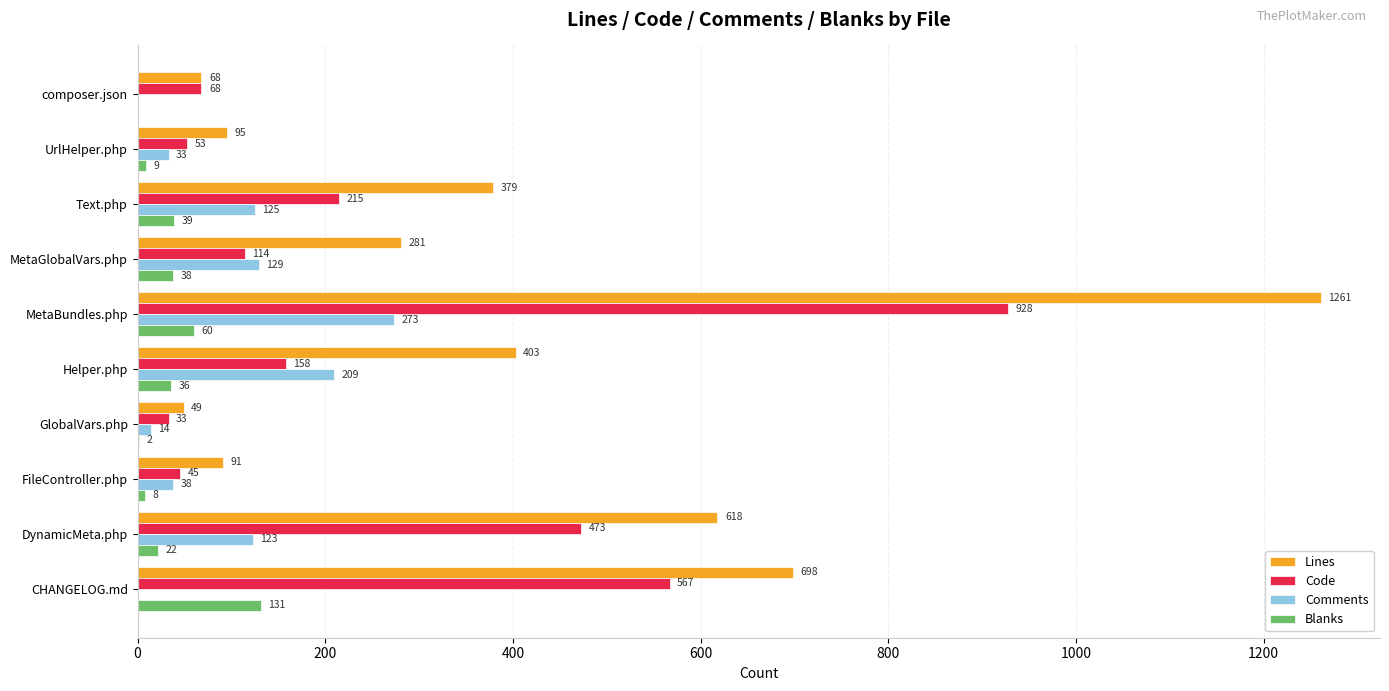

Is the value of Comments at MetaBundles.php greater than the value of Code at Helper.php?

Yes